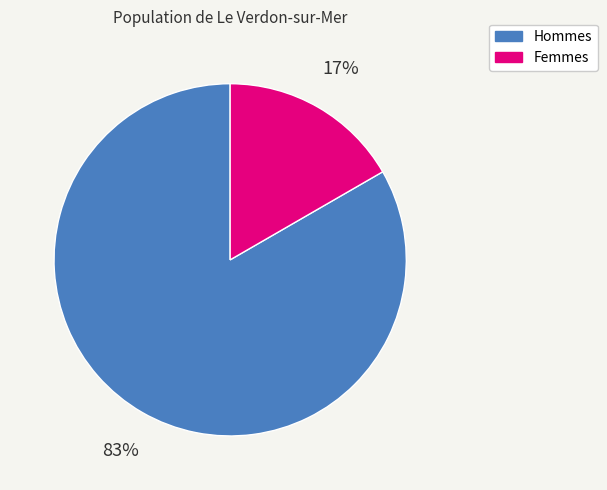

Is it true that Hommes is 83% of the pie?

True